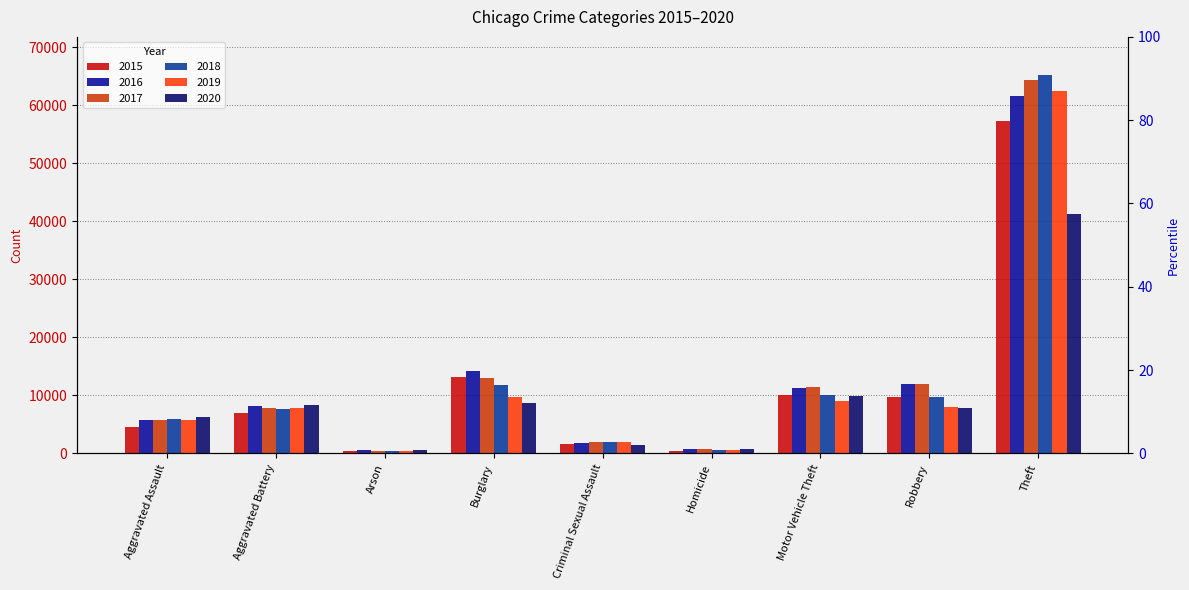

Is it true that 2020 equals 6265 at Aggravated Assault?

True